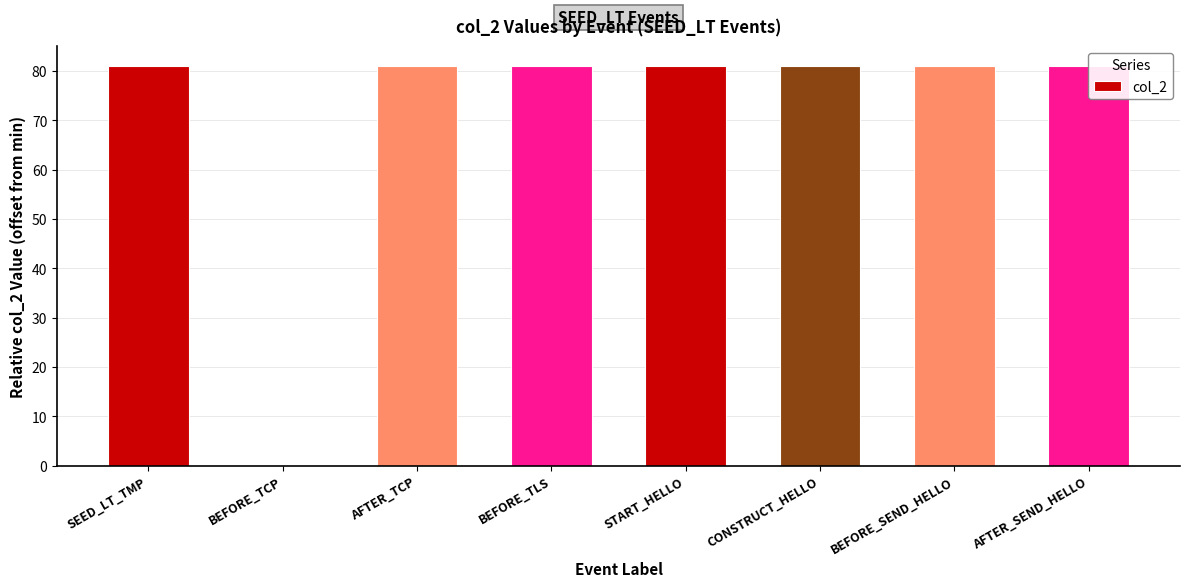

What is the sum of all values?

567